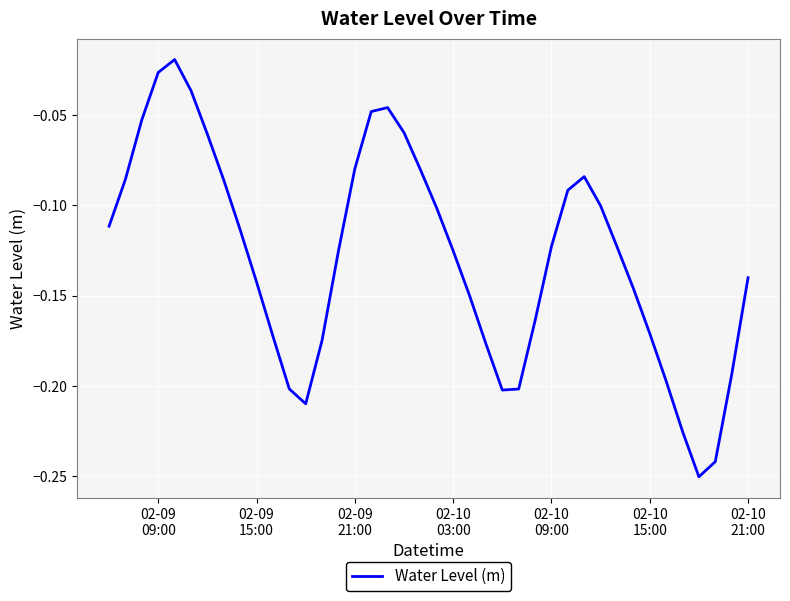

What is the difference between the maximum and second lowest values?

0.2